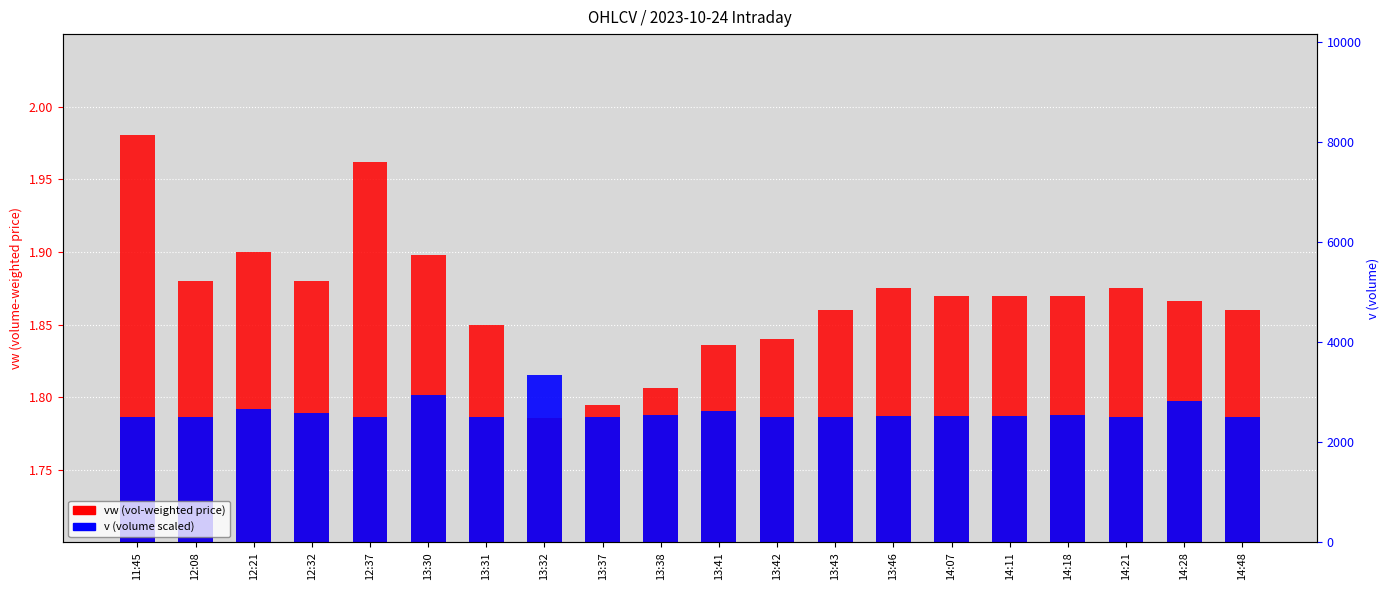

The vw series shows 2.9 at 14:11. True or false?

False